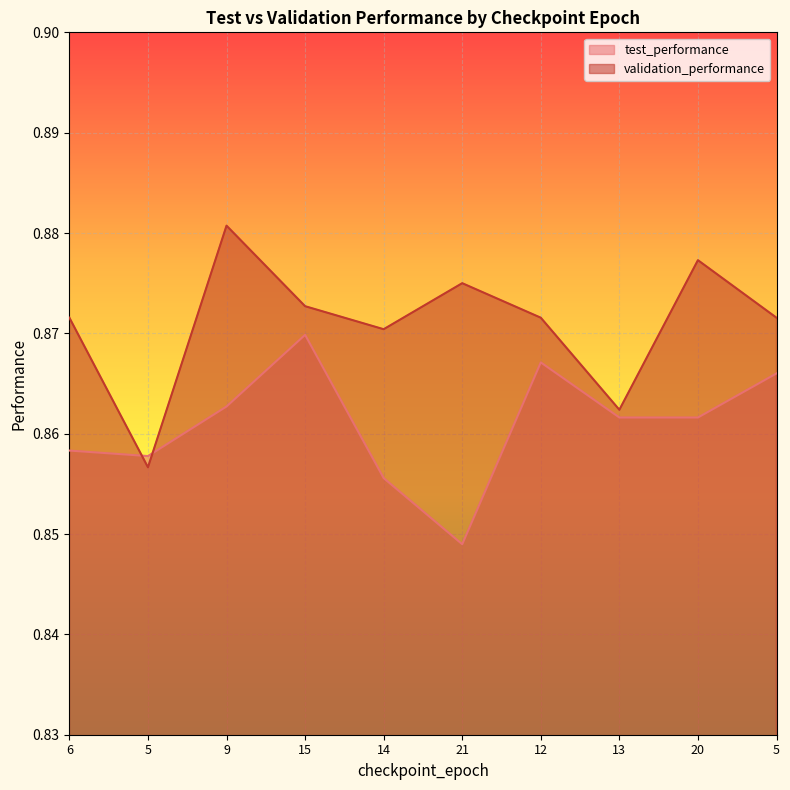

List the series in order of their peak value, highest first.

validation_performance, test_performance